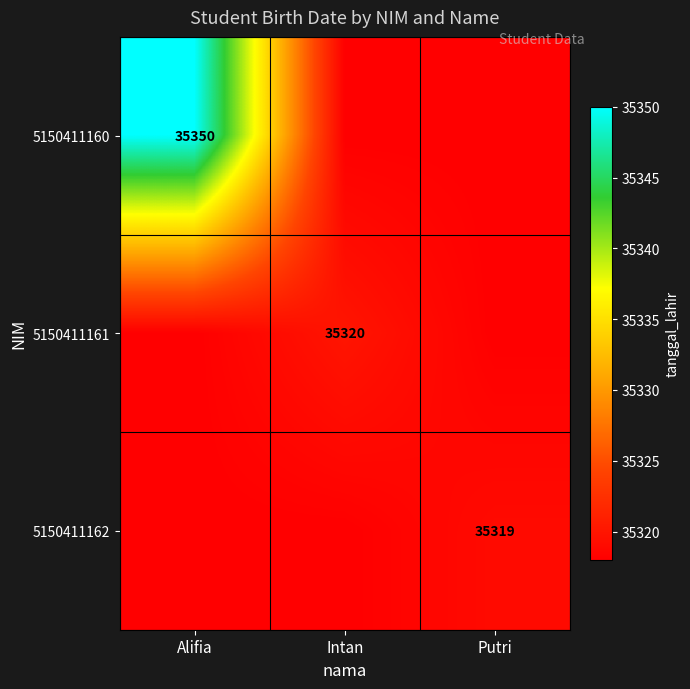

Rank the series at Intan from highest to lowest value.

5150411161, 5150411160, 5150411162